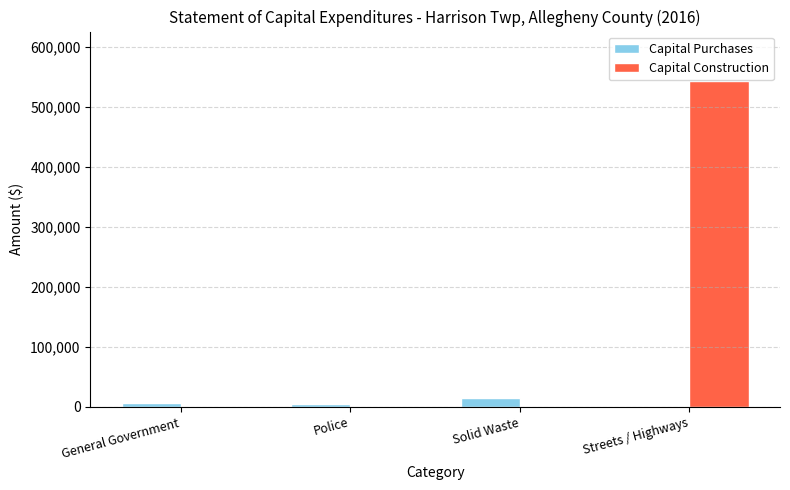

What is the sum of the Capital Purchases values at General Government and Police?

11517